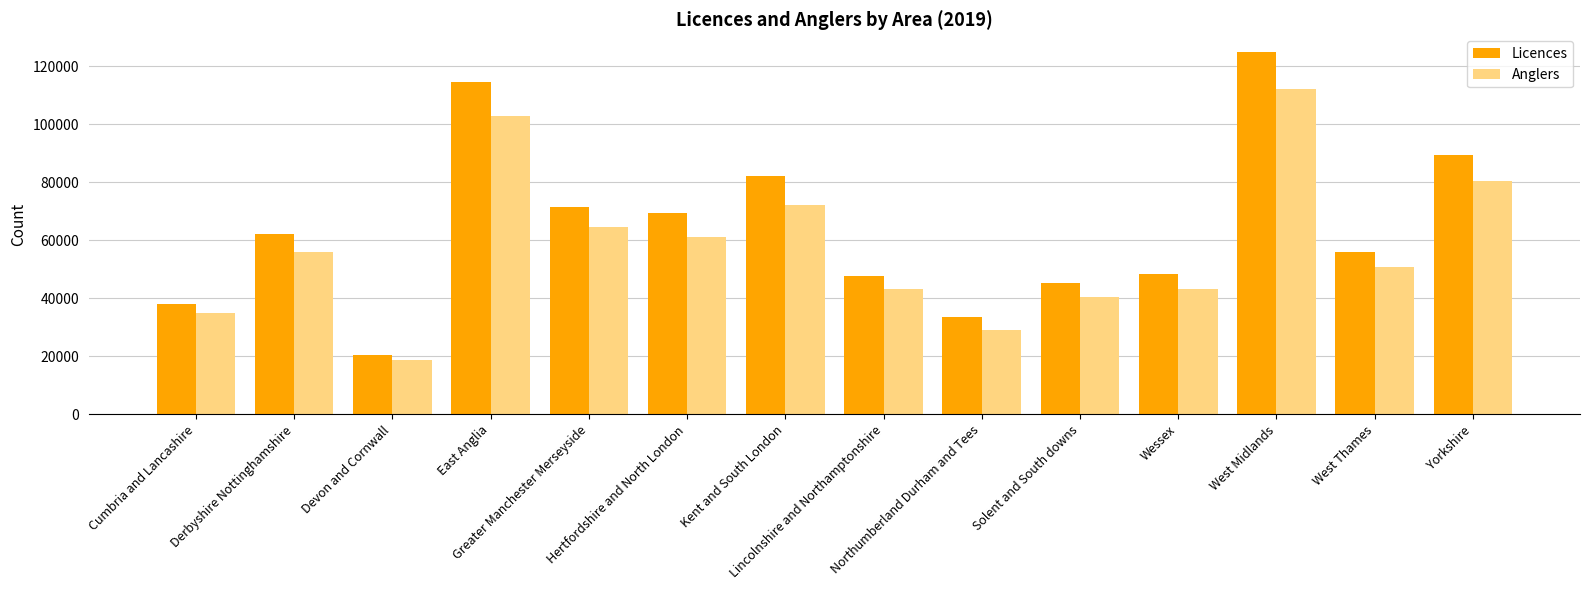

How many bars are there in total?

28